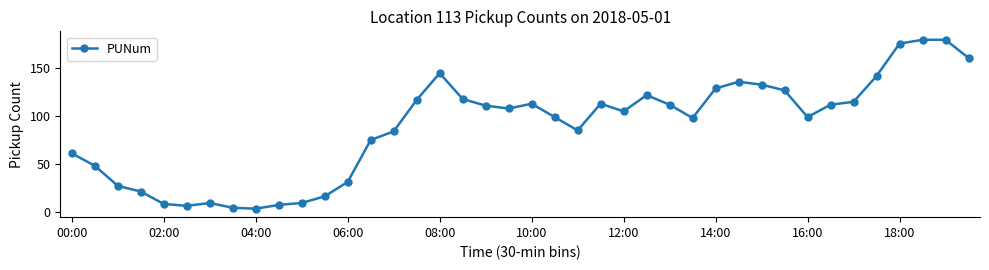

Does the chart have visible grid lines?

No